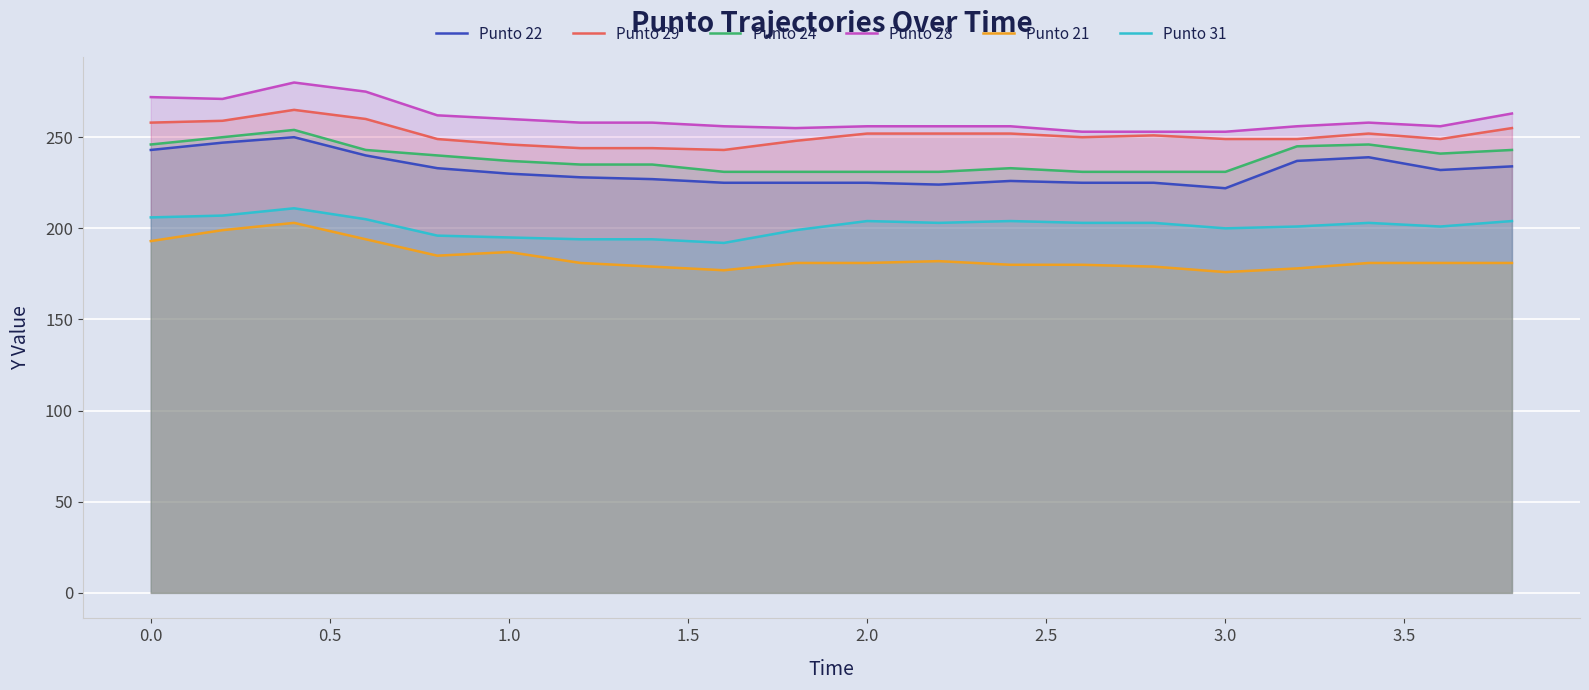

How many lines are shown in the chart?

6